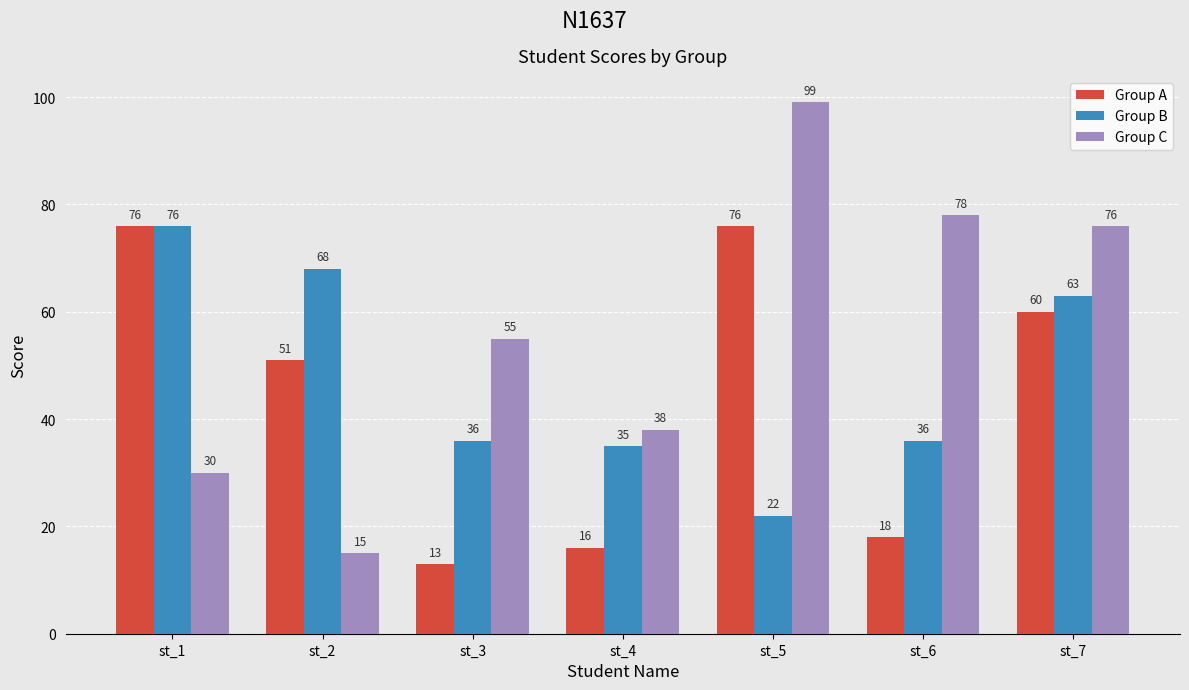

At st_6, list the series in order from largest to smallest.

Group C, Group B, Group A